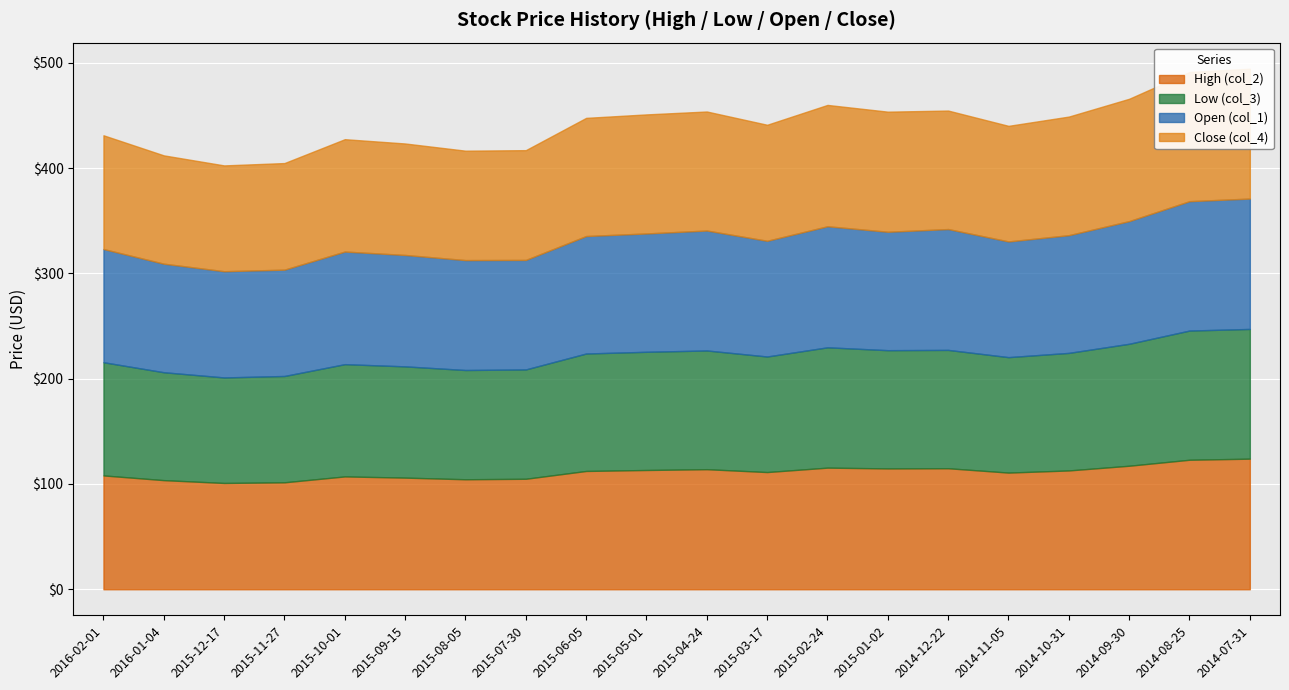

What is the sum of all Close (col_4) values?

2208.8